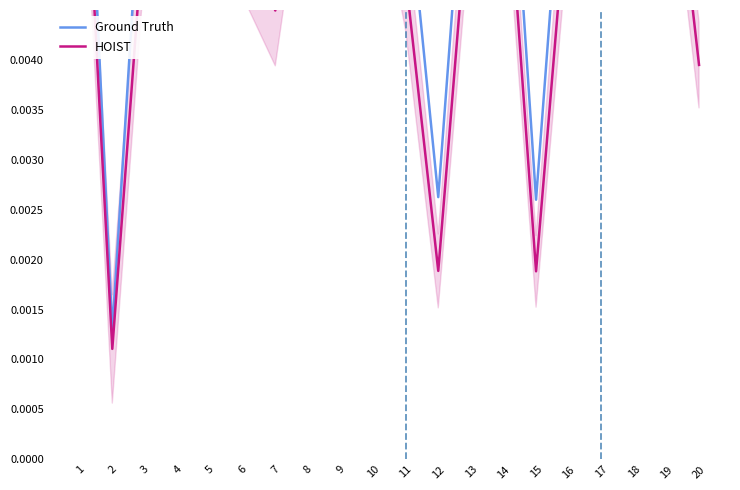

Where is Ground Truth nearest to the value 0?

2